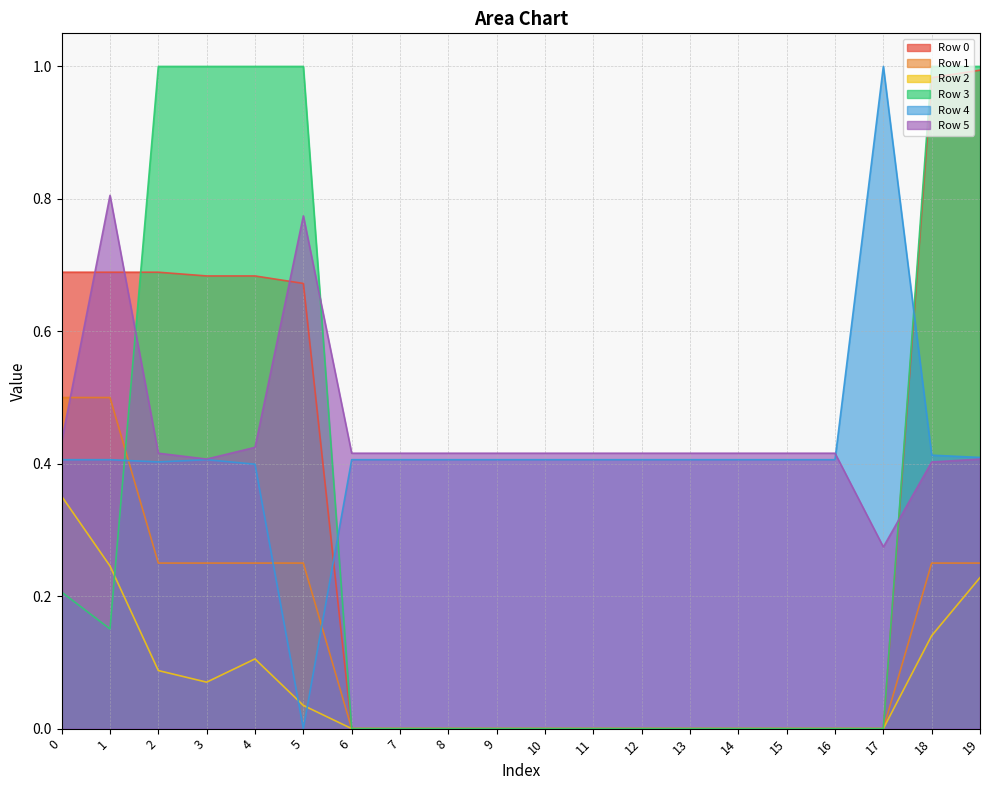

At which label does Row 0 reach its minimum?

6